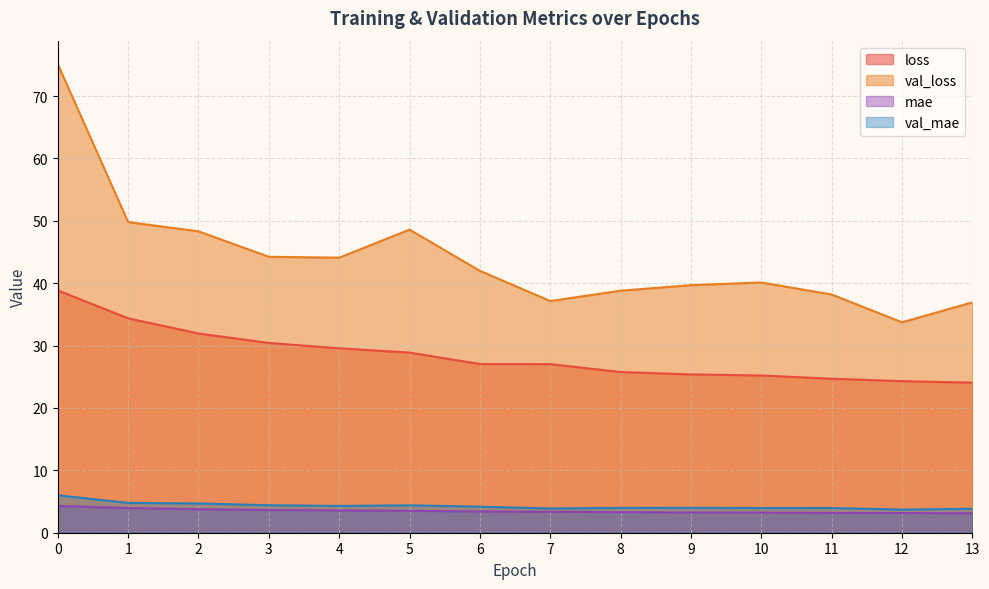

What are all the series names shown in the legend?

loss, val_loss, mae, val_mae